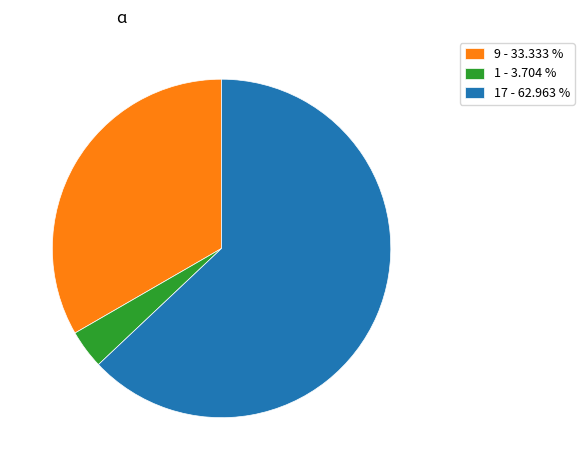

What is the smallest slice in the pie chart?

1 - 3.704 %